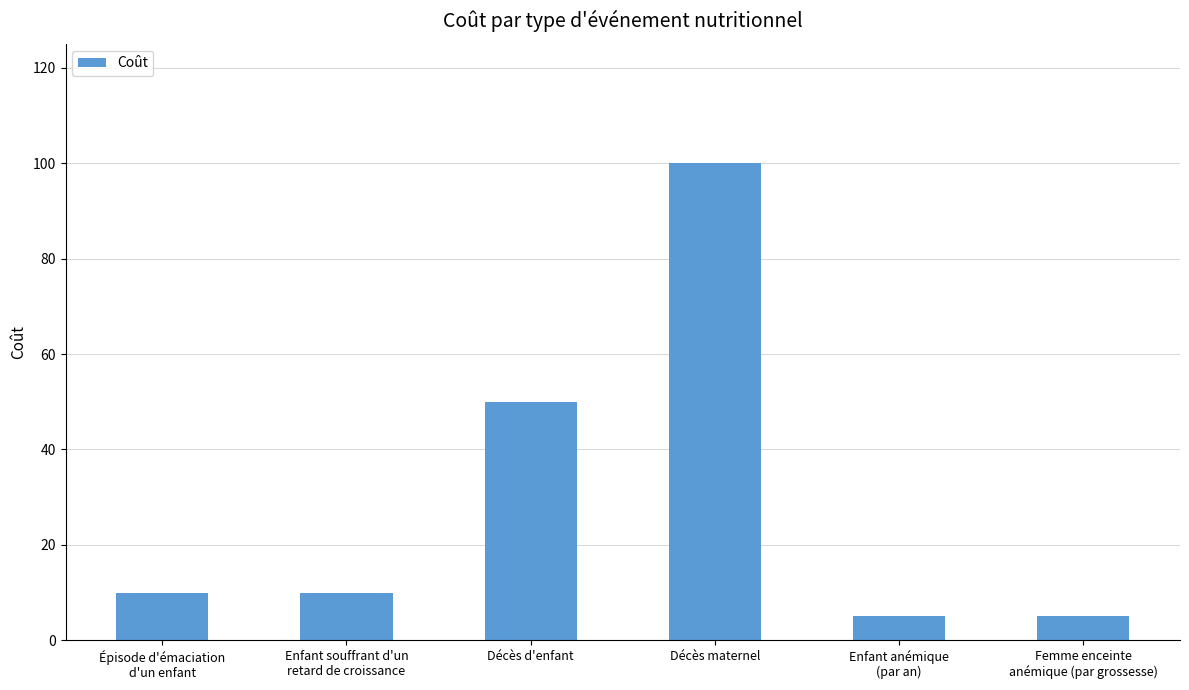

What is the ratio of the value at Décès d'enfant to the value at Enfant anémique
(par an)?

10.0